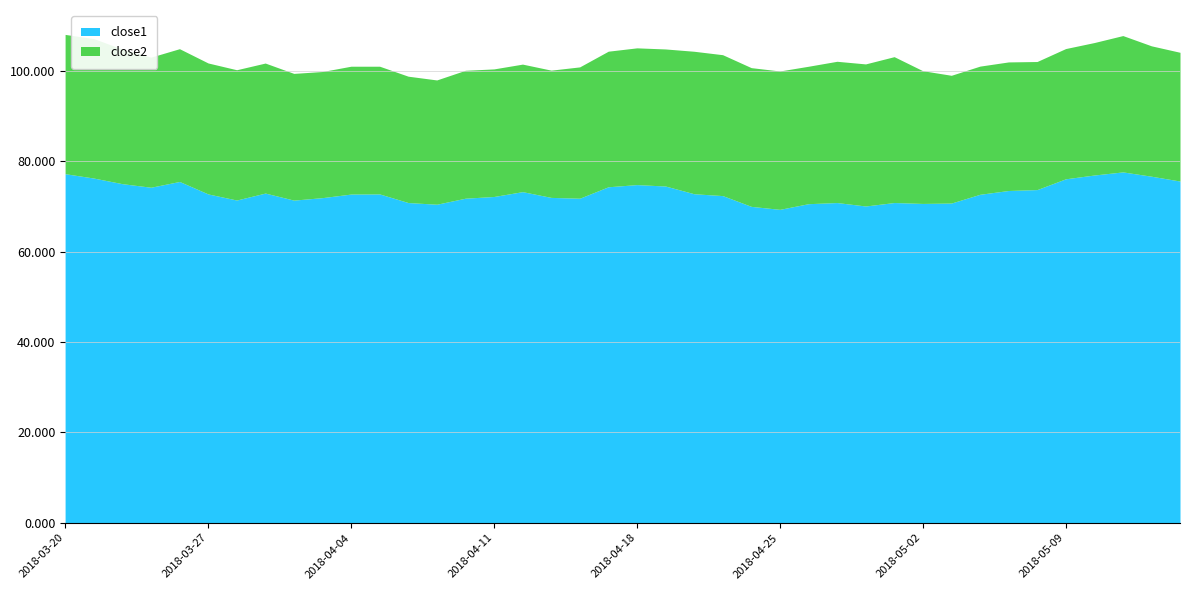

What is the value of the close2 point at the 37th from the left?

29.3